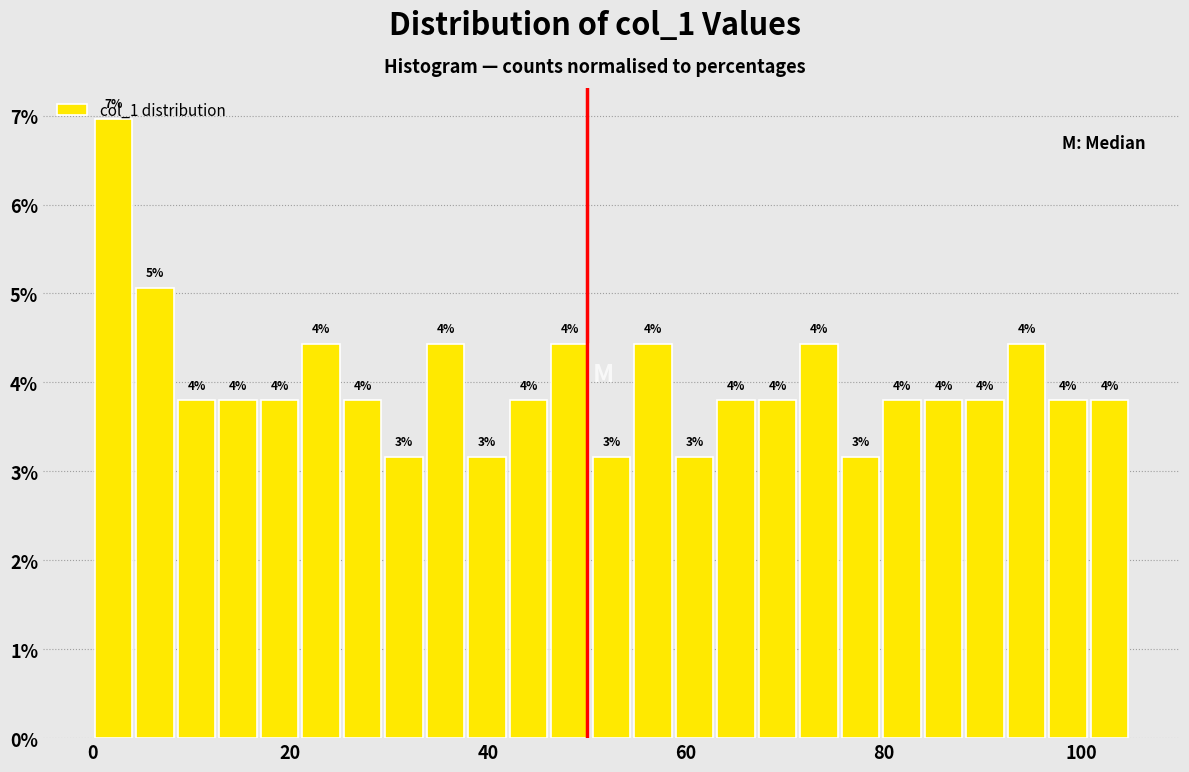

Around what value on the x-axis is the tallest bar? Give the approximate position of its centre, as read against the axis.

2